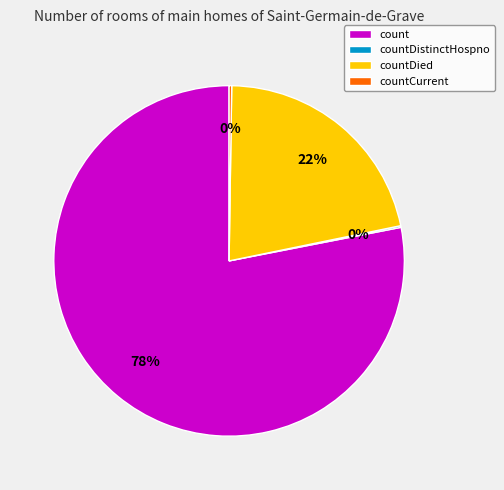

True or false: count accounts for 78% of the total.

True